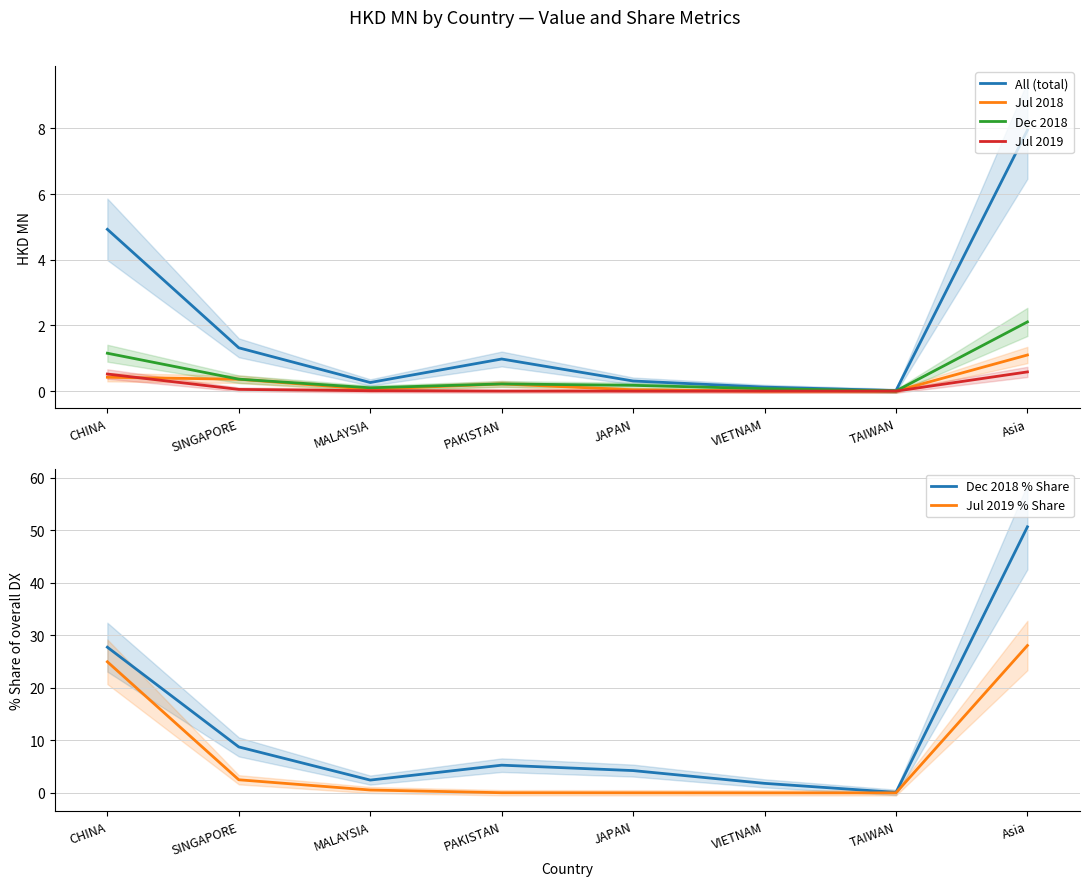

True or false: Dec 2018 and Jul 2019 cross at least once.

False